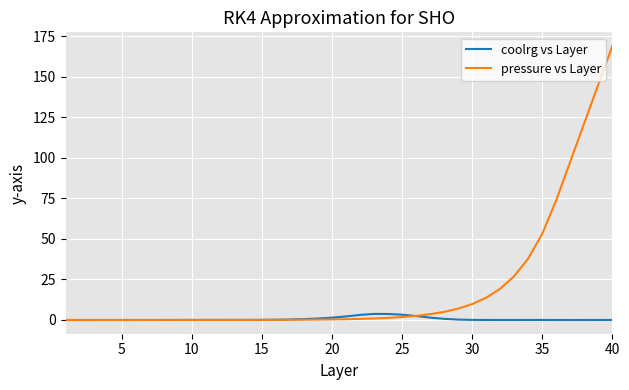

Which series has the largest total across all categories?

pressure vs Layer